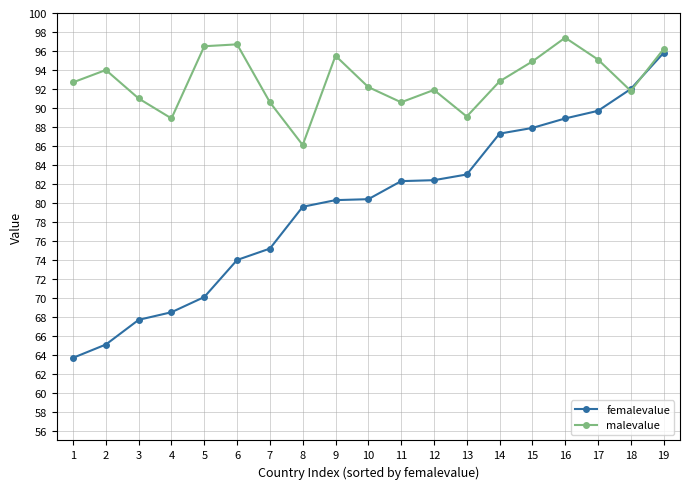

At which category is the sum across all series the highest?

19